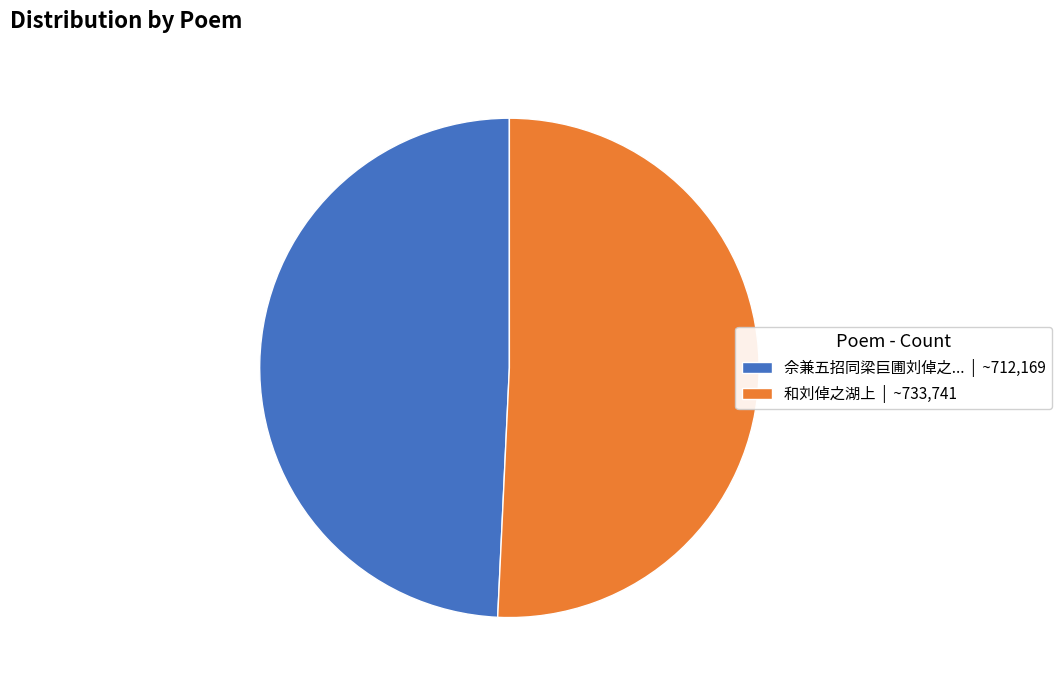

Is 佘兼五招同梁巨圃刘倬之... | ~712,169 the majority of the pie?

No